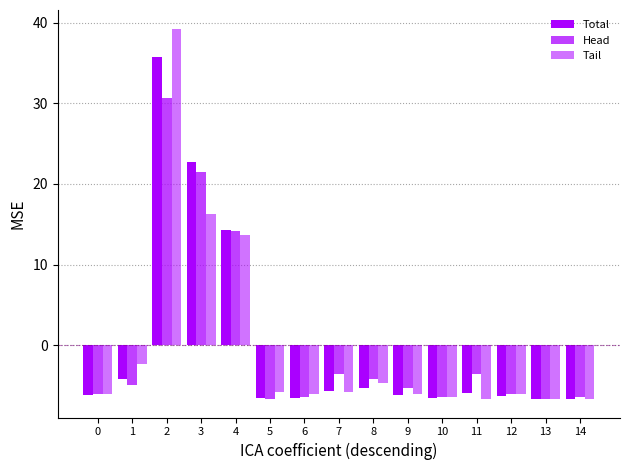

Count the number of data series in this chart.

3